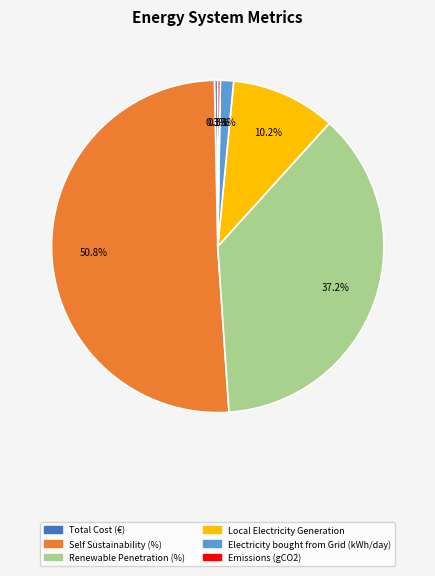

Is there a majority slice in this chart?

Yes